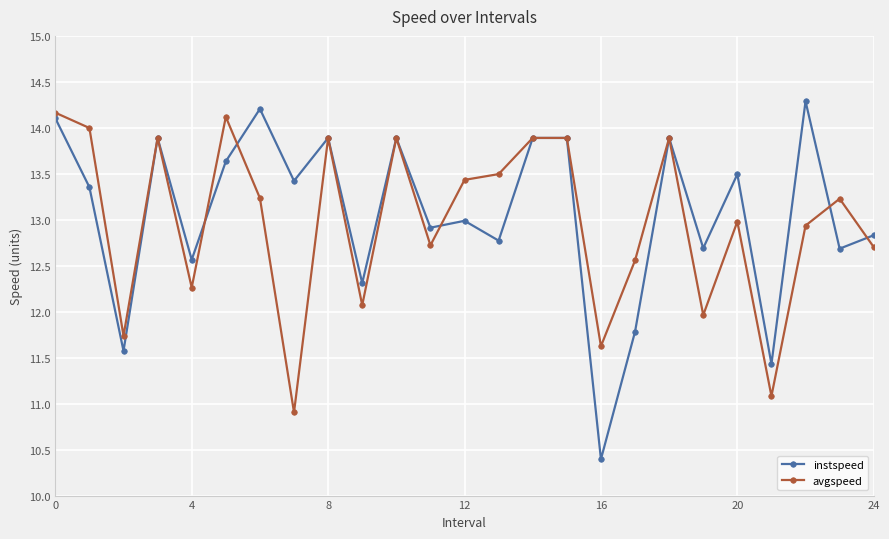

Reading right to left, transcribe all the data shown in this chart.

instspeed: 12.8	12.7	14.3	11.4	13.5	12.7	13.9	11.8	10.4	13.9	13.9	12.8	13.0	12.9	13.9	12.3	13.9	13.4	14.2	13.6	12.6	13.9	11.6	13.4	14.1
avgspeed: 12.7	13.2	12.9	11.1	13.0	12.0	13.9	12.6	11.6	13.9	13.9	13.5	13.4	12.7	13.9	12.1	13.9	10.9	13.2	14.1	12.3	13.9	11.7	14.0	14.2